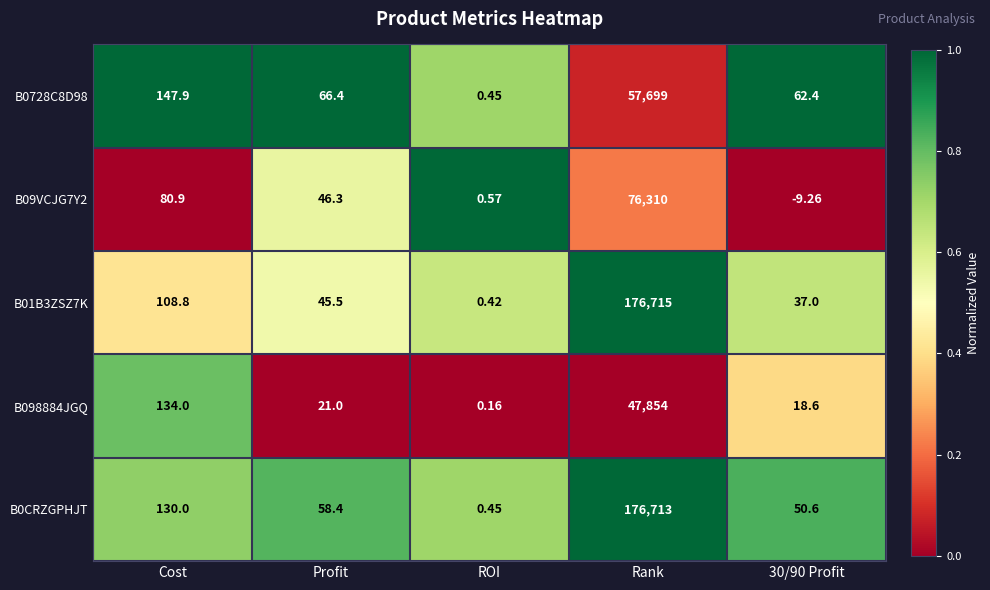

Which label corresponds to the largest value in the chart?

Rank